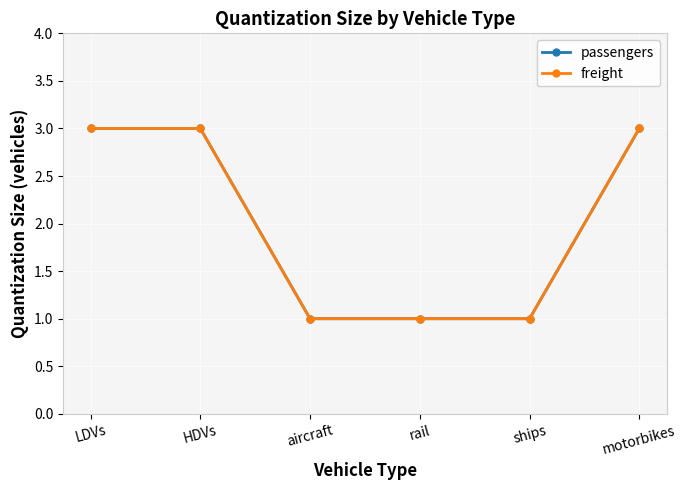

Does the chart have visible grid lines?

Yes